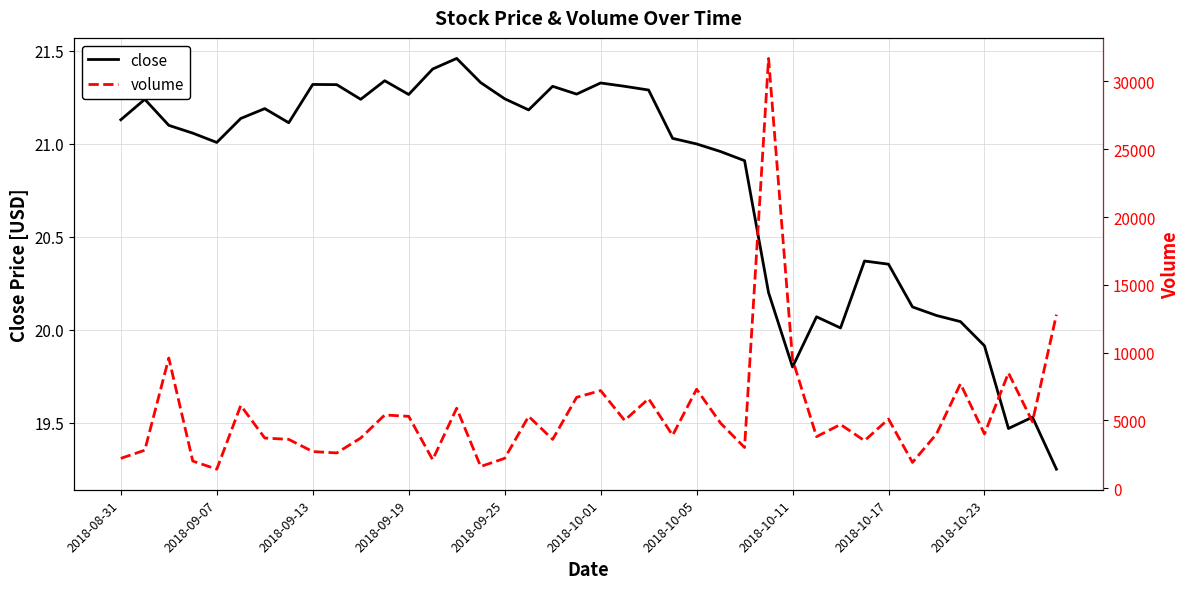

How many values in the volume series are below 4700?

20